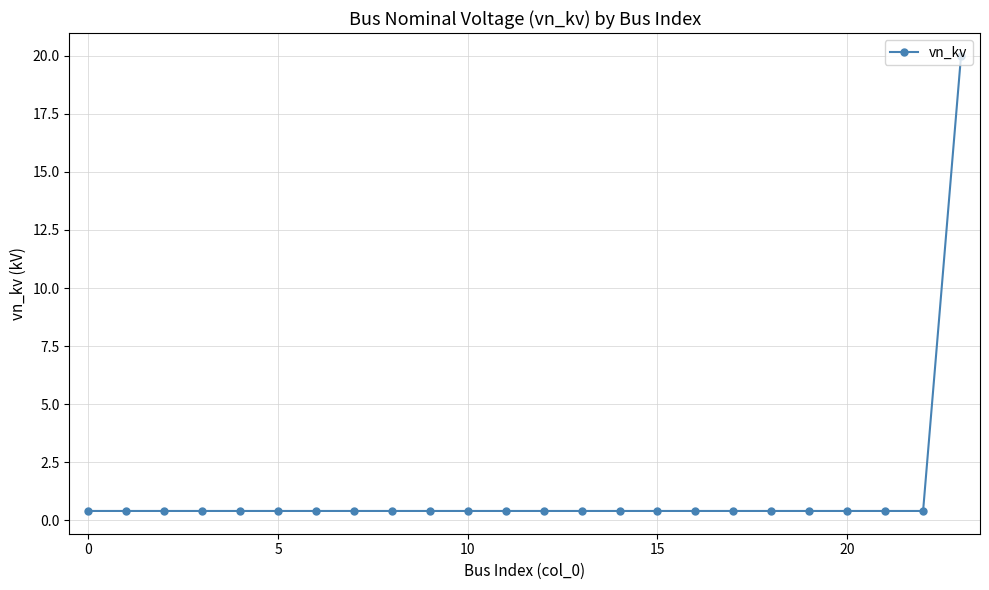

Reading left to right, list all the values displayed in this chart.

0.4	0.4	0.4	0.4	0.4	0.4	0.4	0.4	0.4	0.4	0.4	0.4	0.4	0.4	0.4	0.4	0.4	0.4	0.4	0.4	0.4	0.4	0.4	20.0